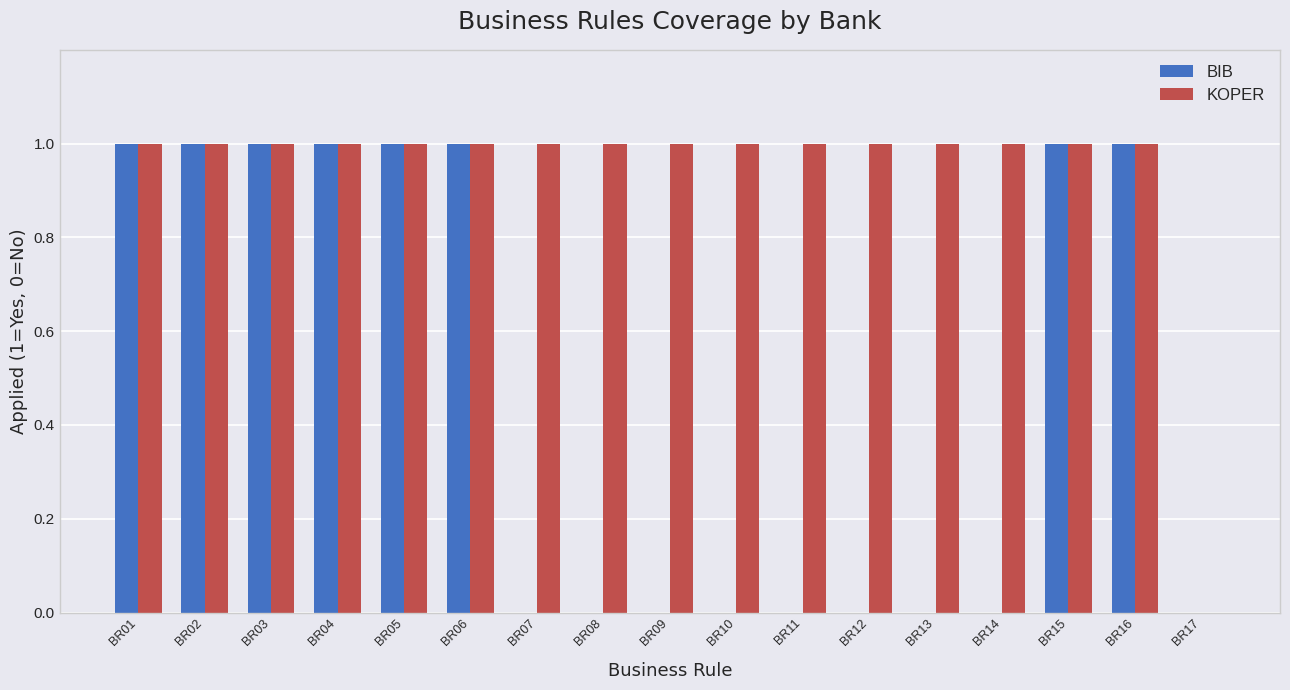

The KOPER series shows 1 at BR13. True or false?

True